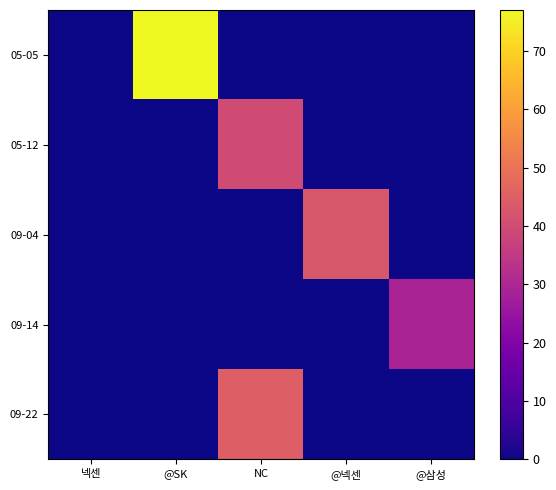

What is the spread (max minus min) of values at @넥센?

43